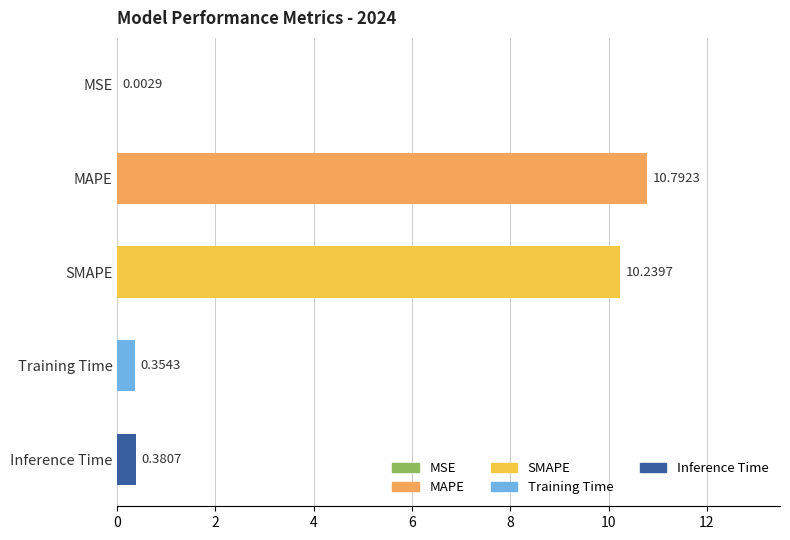

What is the difference between the maximum and minimum values?

10.8